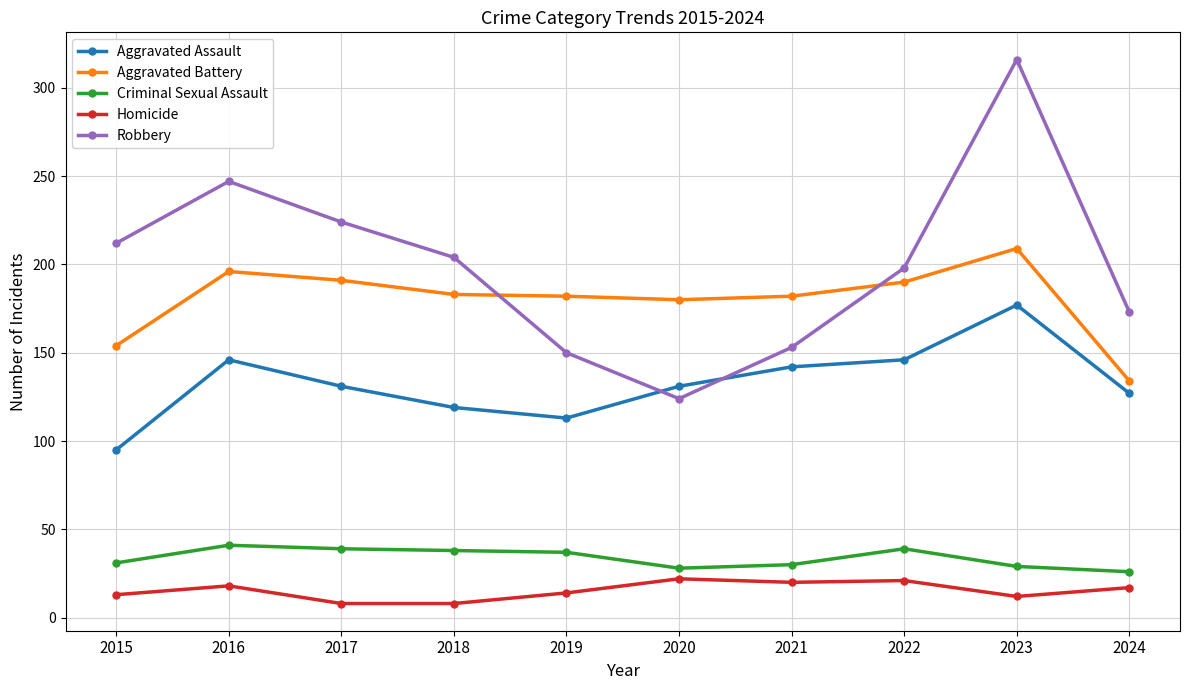

How many data points does each series have?

10